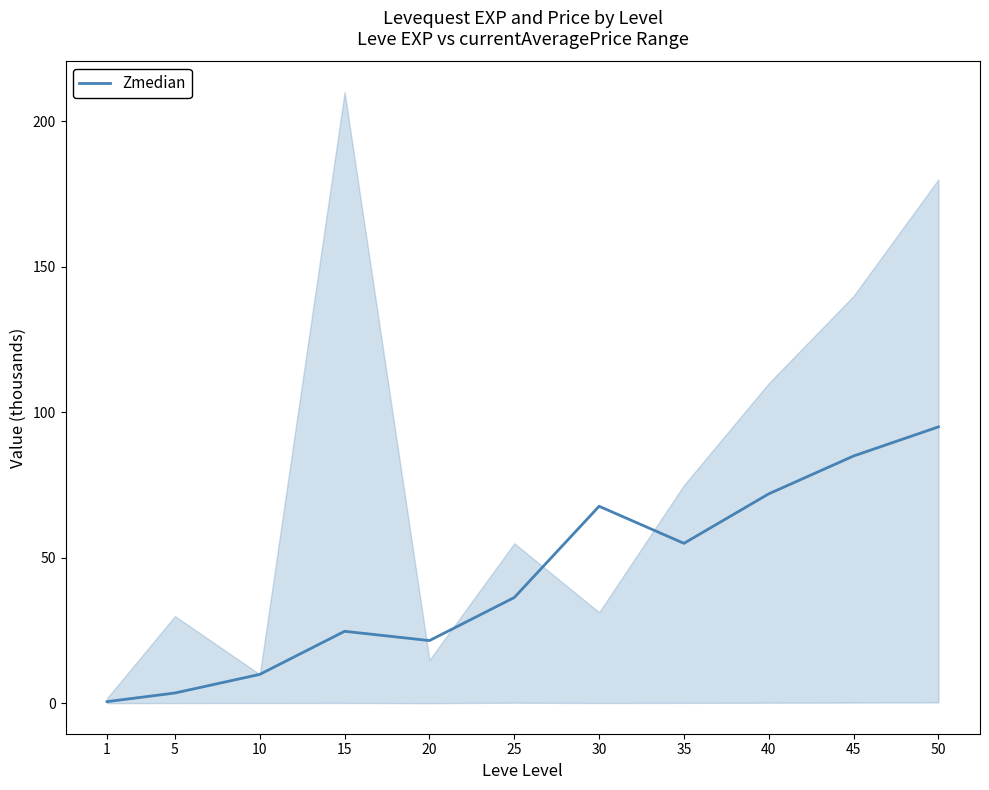

What is the value of the 3rd point from the left?

10.0